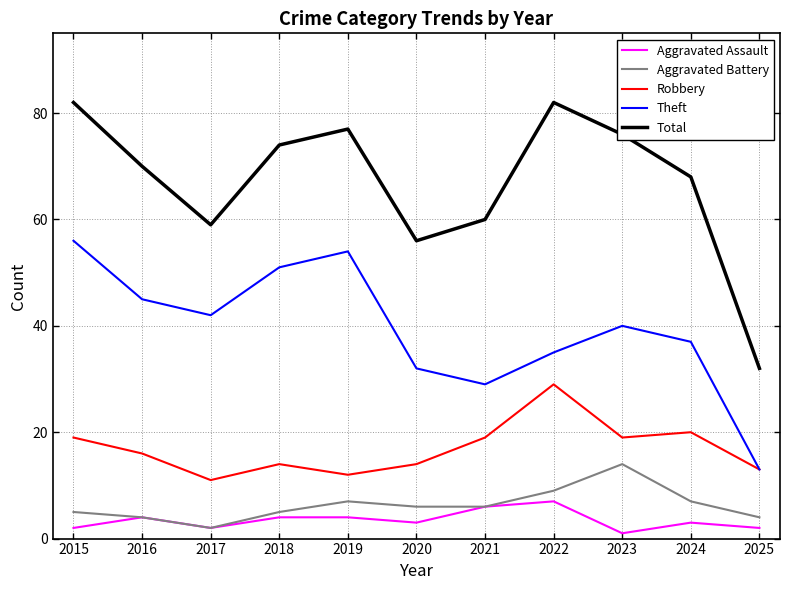

Does the chart display data point markers on the line(s)?

No